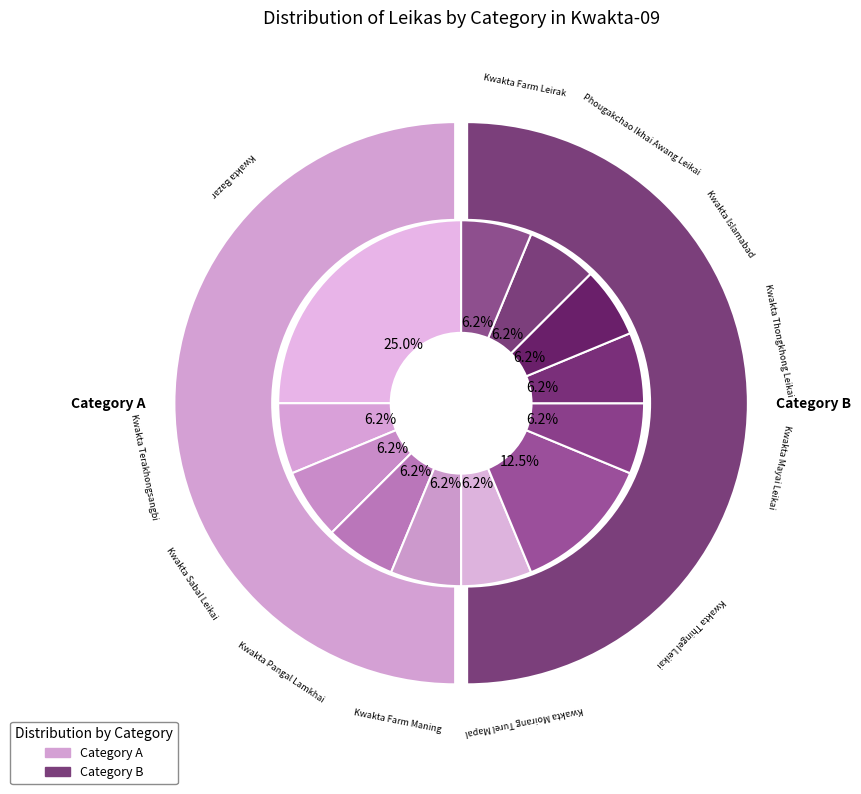

To the nearest percent, what portion does Kwakta Mayai Leikai represent?

6%